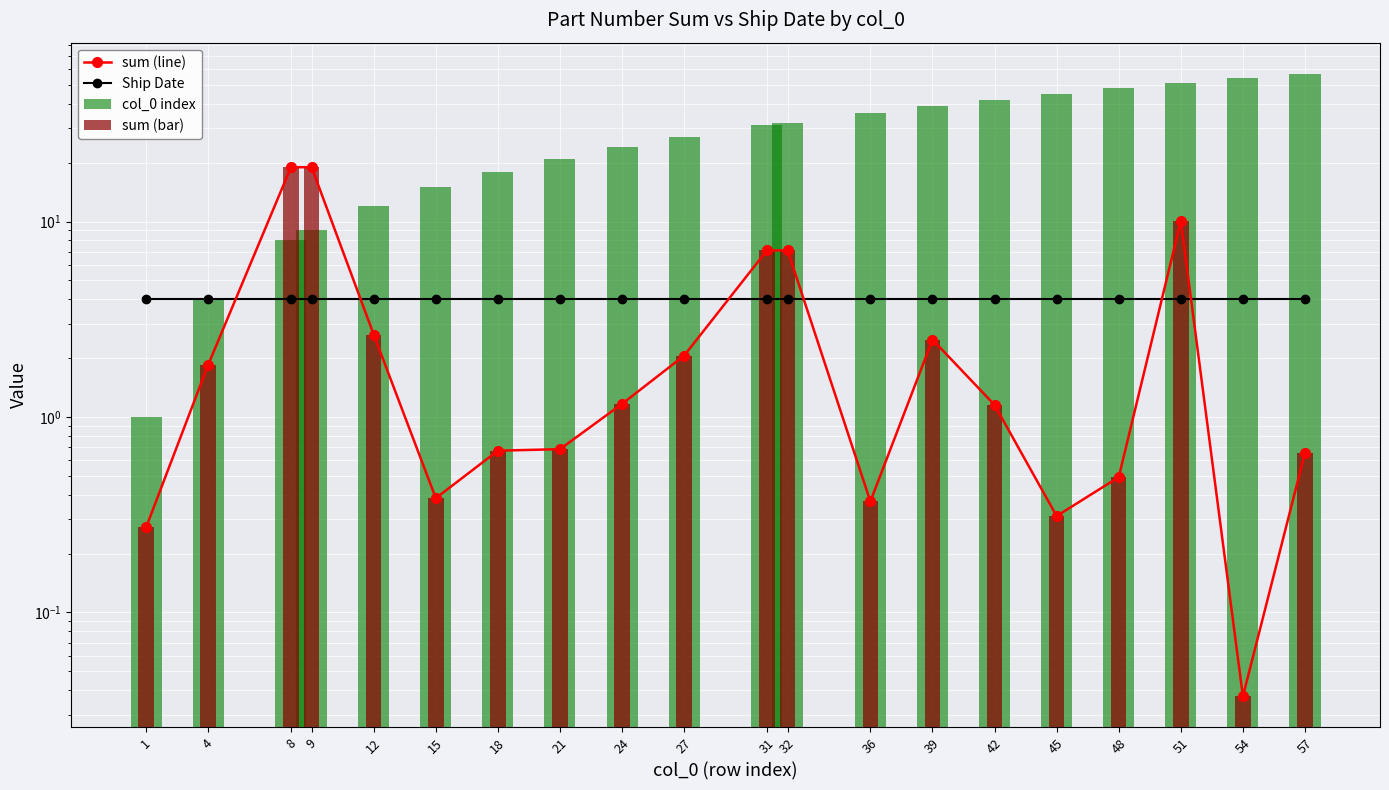

Which series has the largest range (max minus min)?

col_0 index